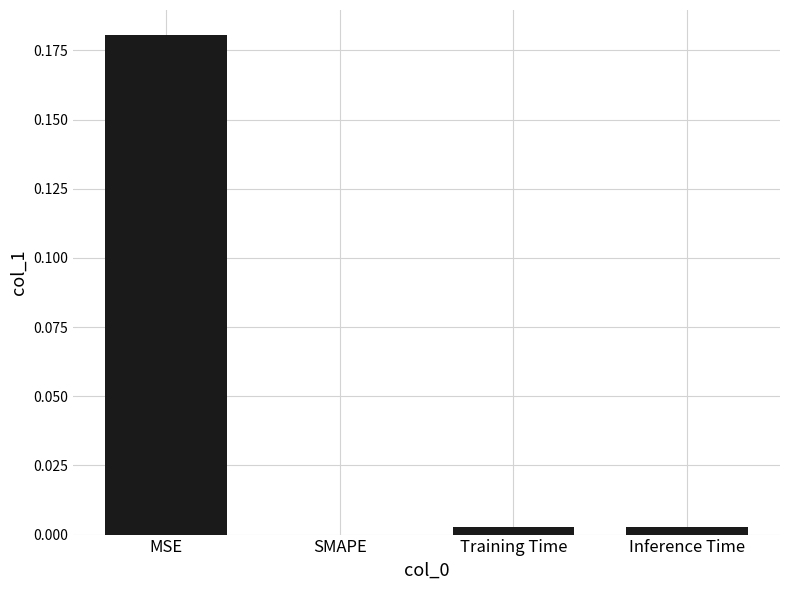

Is it true that the value at Training Time is 0.0?

True